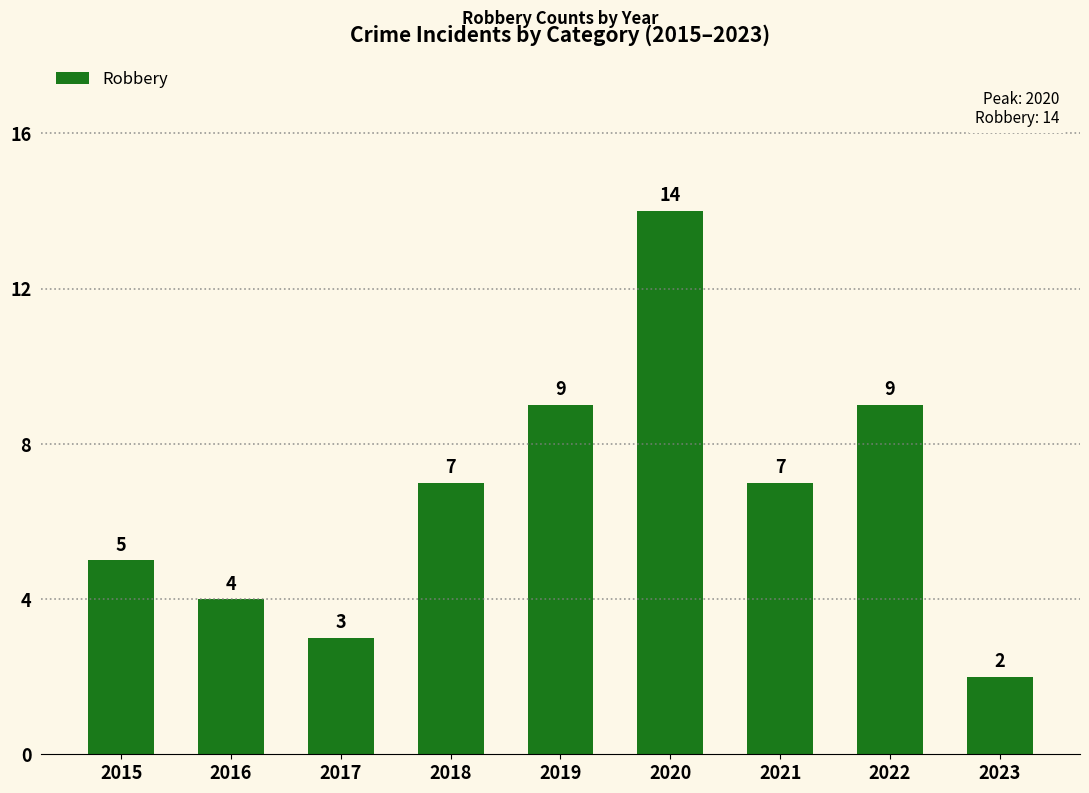

Which category has the lowest value across all series?

2023